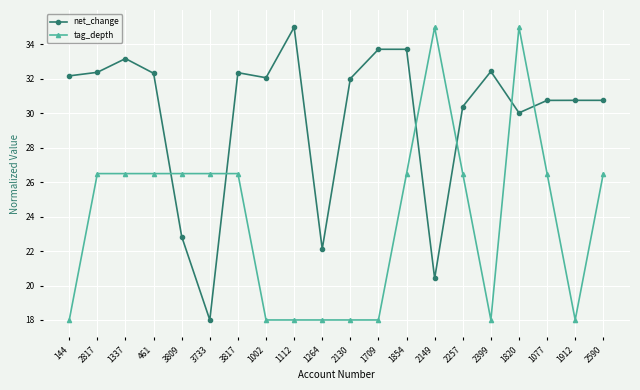

Where is the first local minimum for net_change?

3733